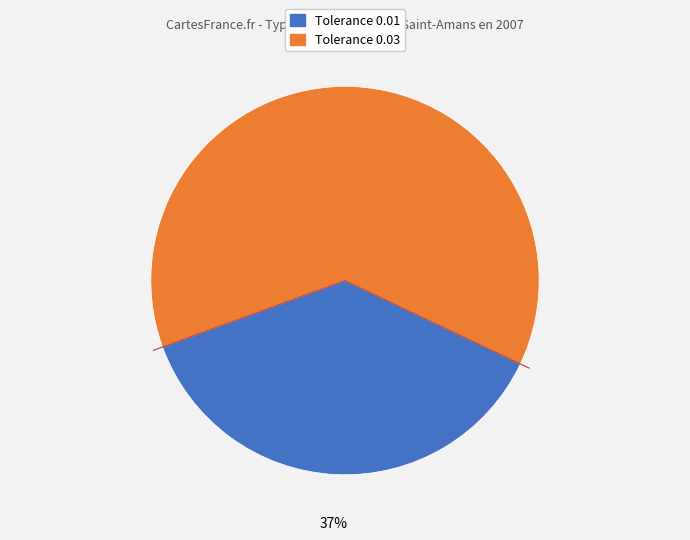

To the nearest percent, what is the average slice percentage?

50%